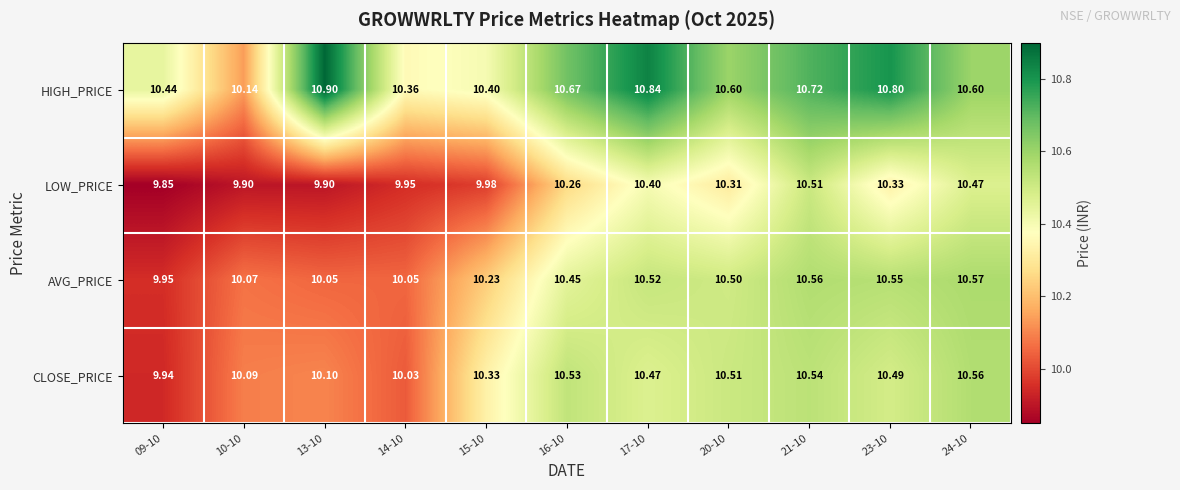

Rank the series at 15-10 from highest to lowest value.

HIGH_PRICE, CLOSE_PRICE, AVG_PRICE, LOW_PRICE